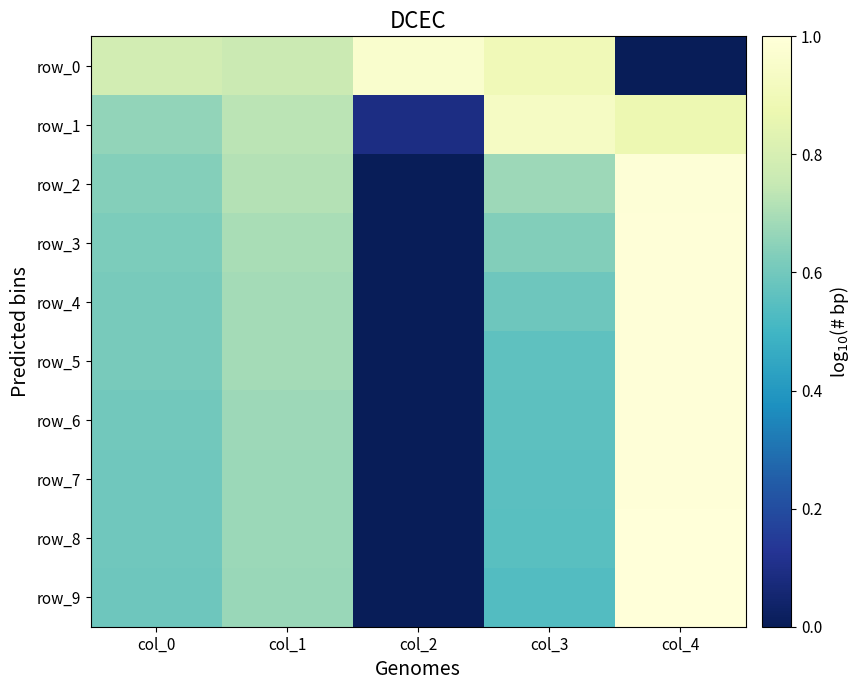

At which category does the chart reach its minimum across all series?

col_2